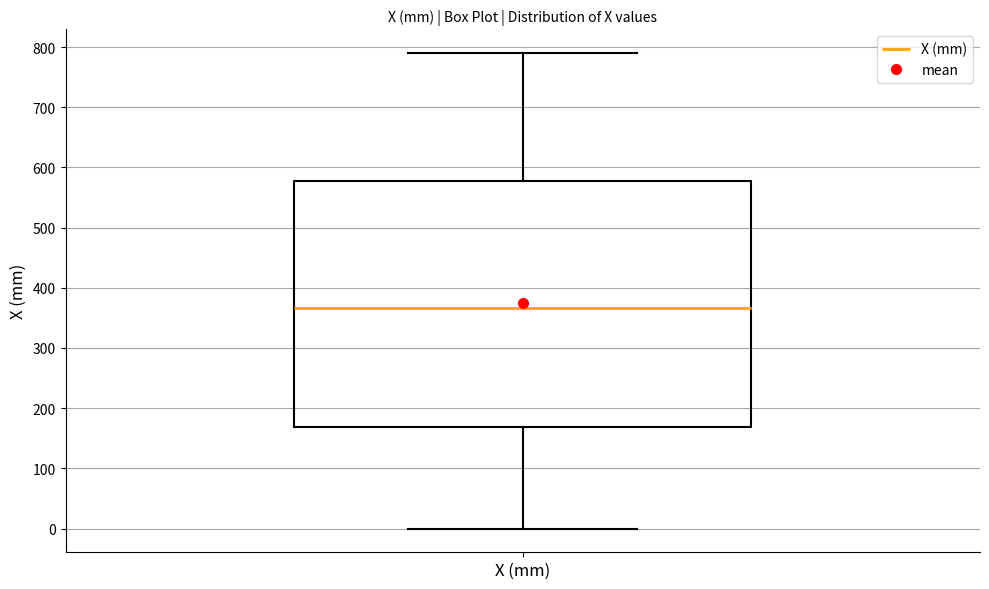

Where does the upper whisker of the box for X (mm) end on the y-axis? The values are not printed on the chart, so give them approximately, as read against the axis.

790